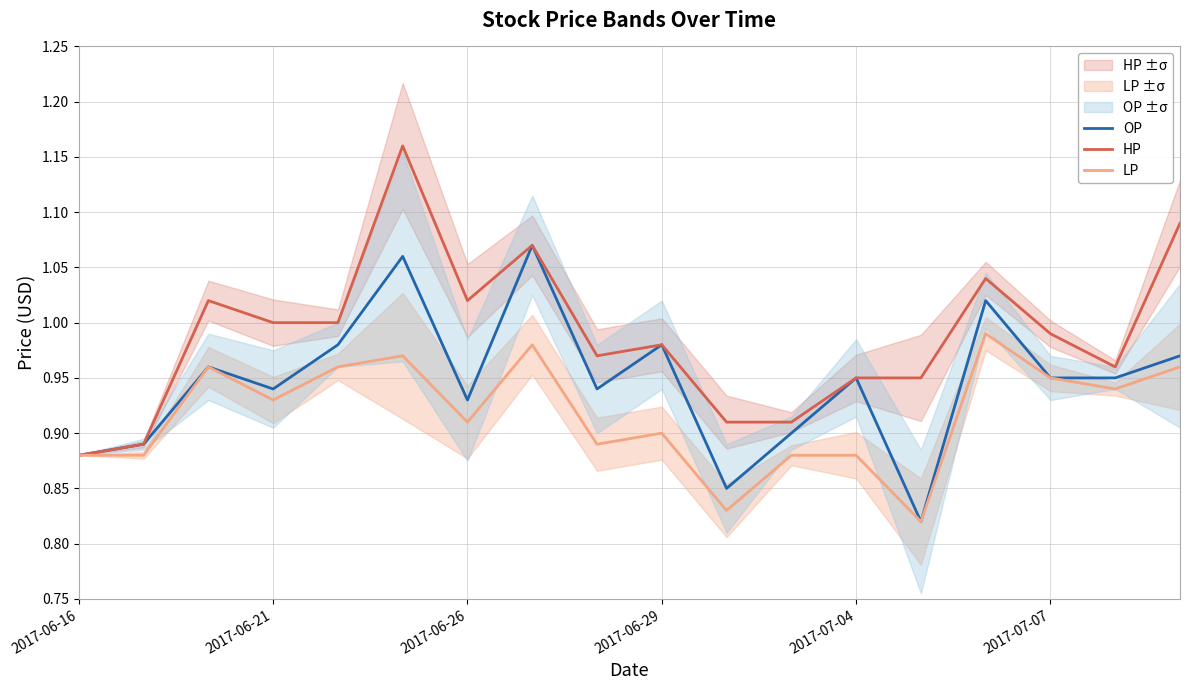

Reading right to left, extract all data points from this chart.

OP: 1.0	0.9	0.9	1.0	0.8	0.9	0.9	0.8	1.0	0.9	1.1	0.9	1.1	1.0	0.9	1.0	0.9	0.9
HP: 1.1	1.0	1.0	1.0	0.9	0.9	0.9	0.9	1.0	1.0	1.1	1.0	1.2	1.0	1.0	1.0	0.9	0.9
LP: 1.0	0.9	0.9	1.0	0.8	0.9	0.9	0.8	0.9	0.9	1.0	0.9	1.0	1.0	0.9	1.0	0.9	0.9